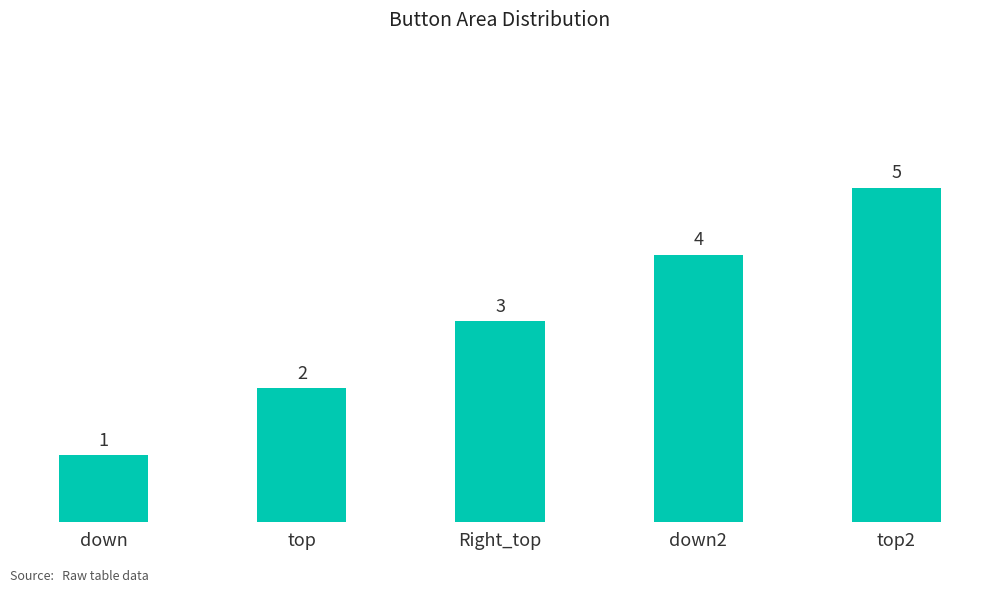

Rank the categories by value from highest to lowest.

top2, down2, Right_top, top, down